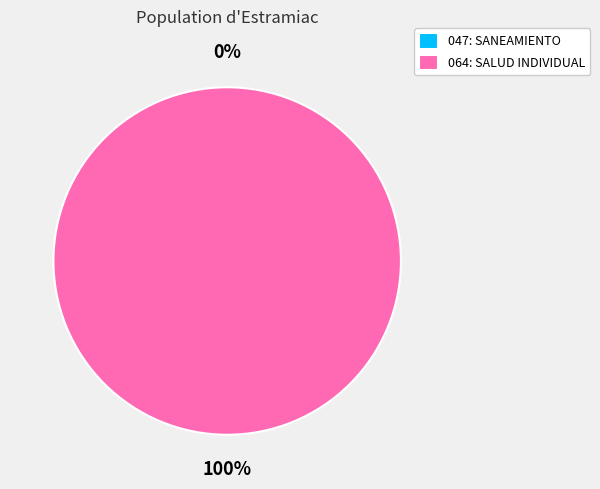

What is the change in value from 047: SANEAMIENTO to 064: SALUD INDIVIDUAL?

+98.8